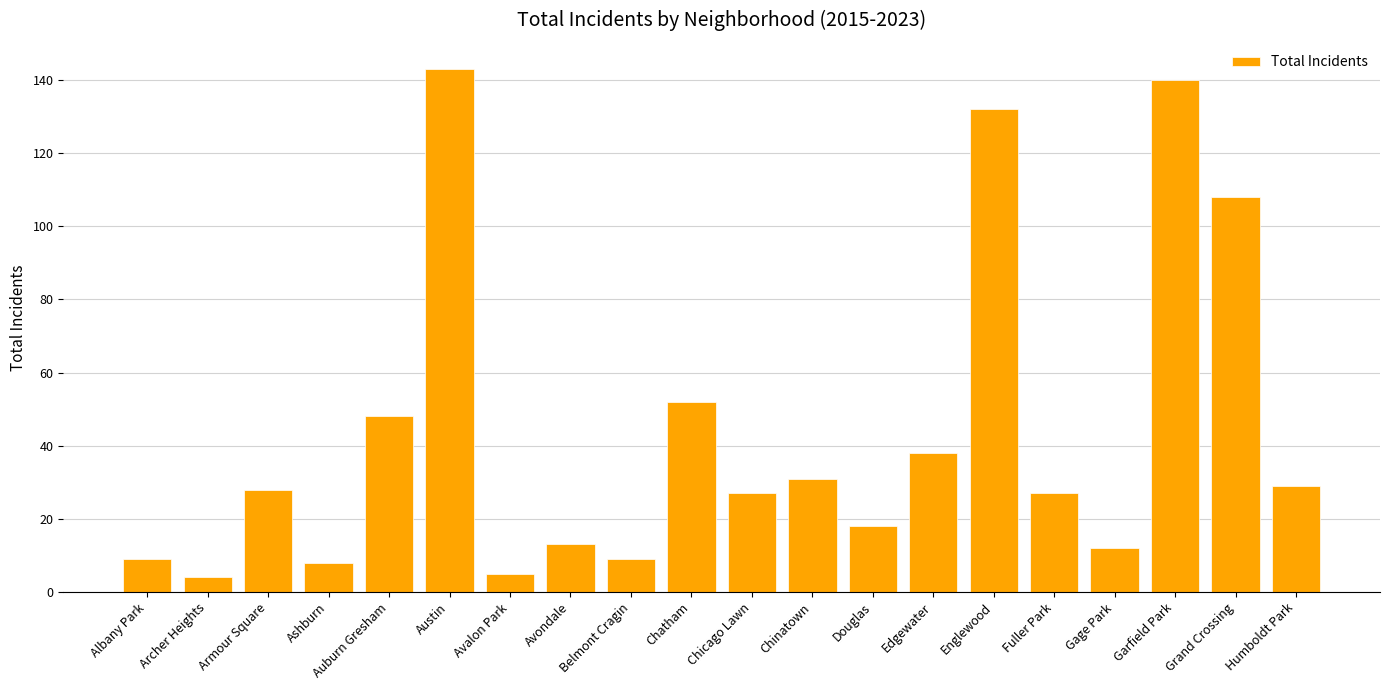

At which category does the chart reach its peak across all series?

Austin